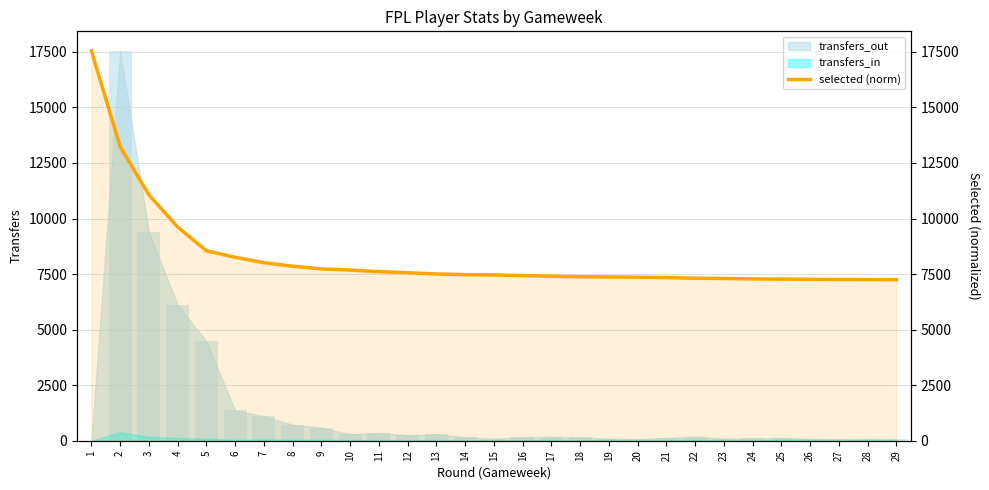

The chart shows a value of 8047.2 at 1. True or false?

False